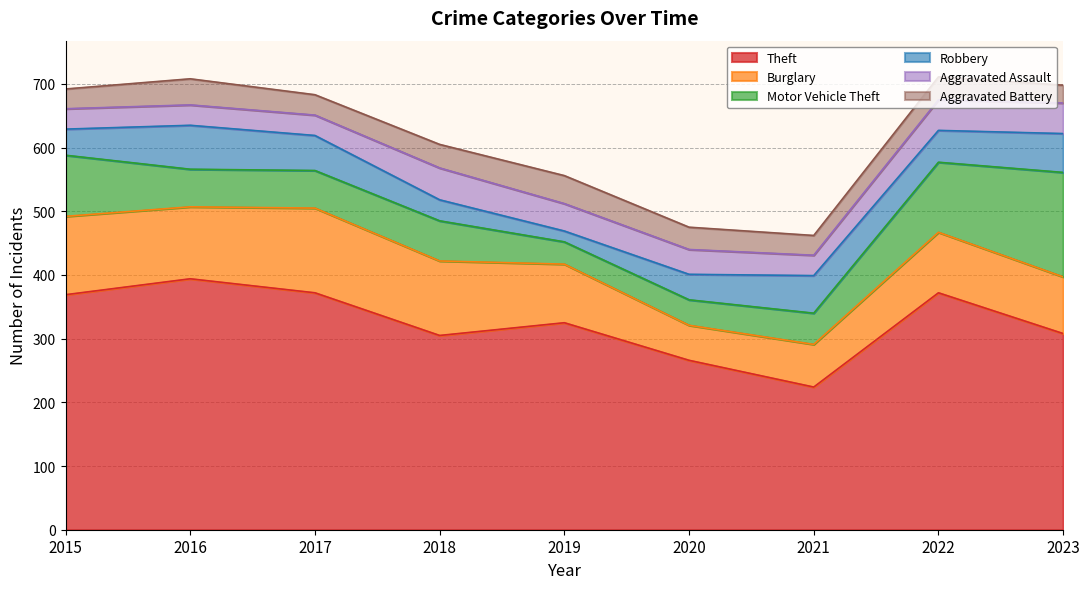

What is the difference between the maximum and minimum values in the Motor Vehicle Theft series?

129